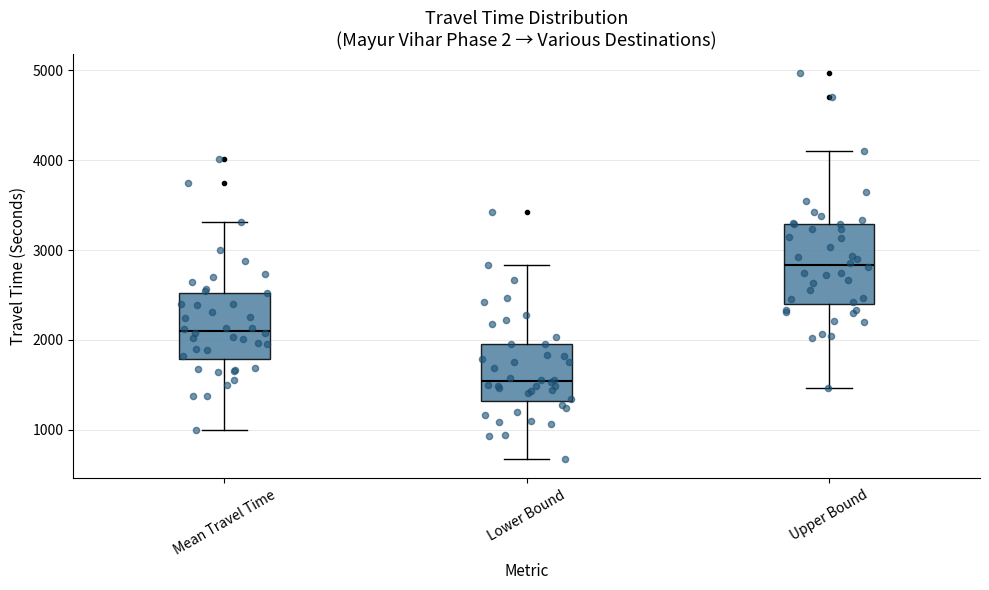

Which box is the tallest, from its lower edge to its upper edge?

Upper Bound